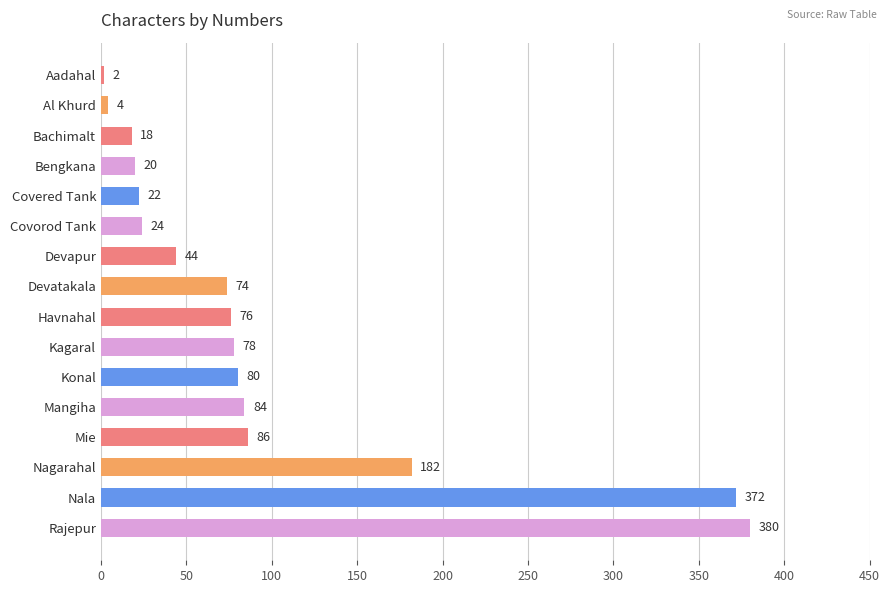

What is the maximum value shown in the chart?

380